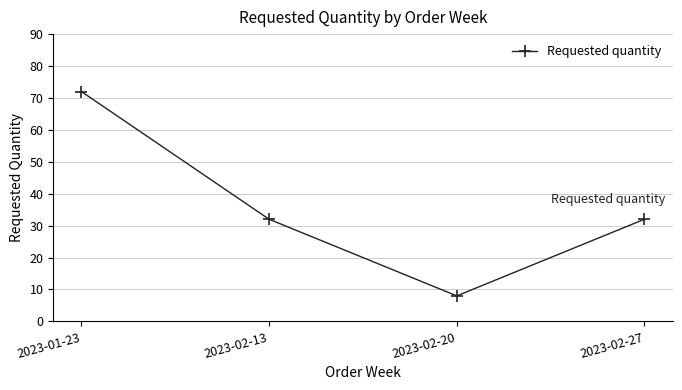

What is the approximate value at 2023-02-13?

32